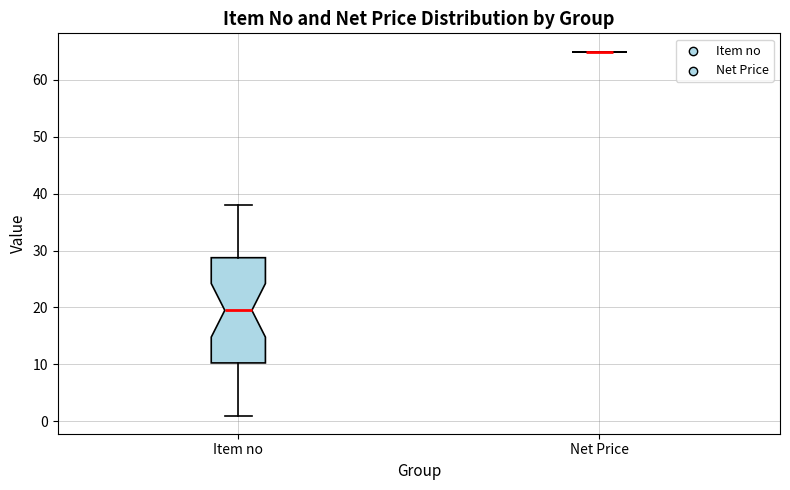

Comparing the boxes themselves (not the whiskers), which one is the tallest?

Item no